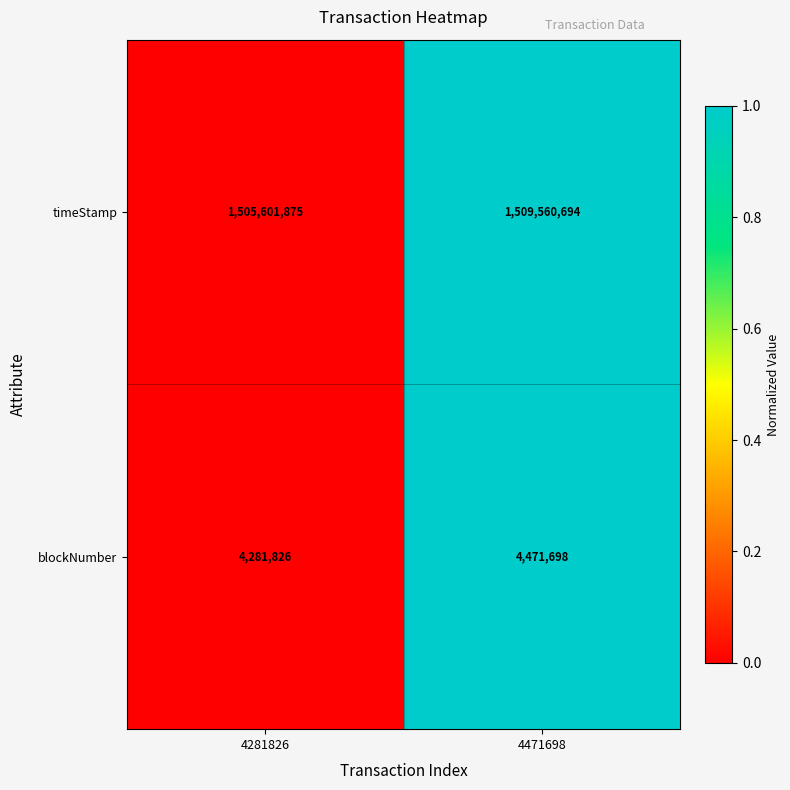

Is it true that blockNumber equals 1959016 at 4471698?

False